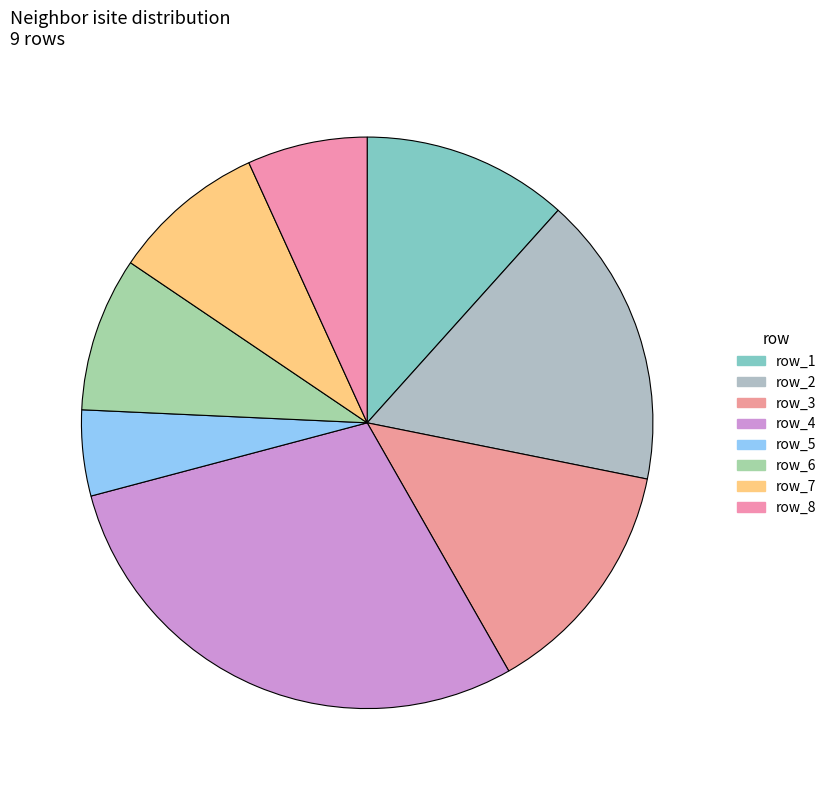

Is there a majority slice in this chart?

No